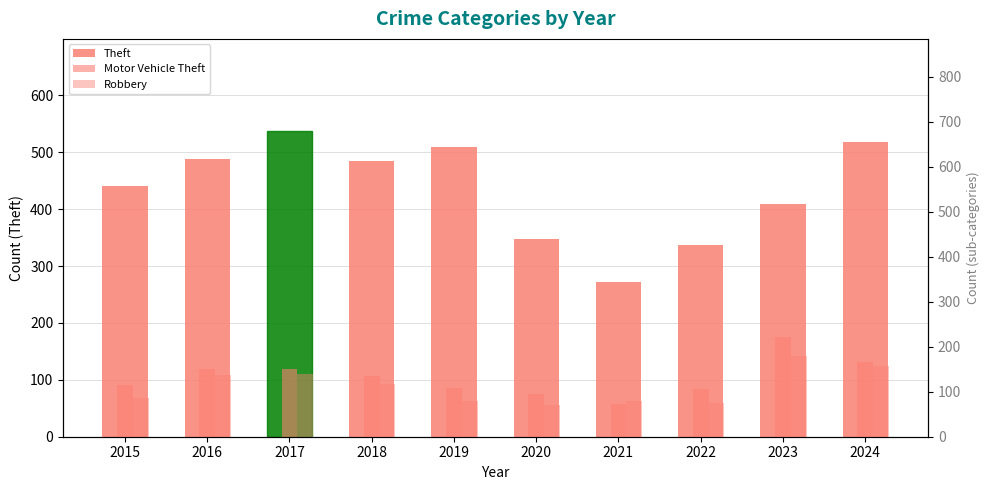

Which label corresponds to the smallest value in the chart?

2020